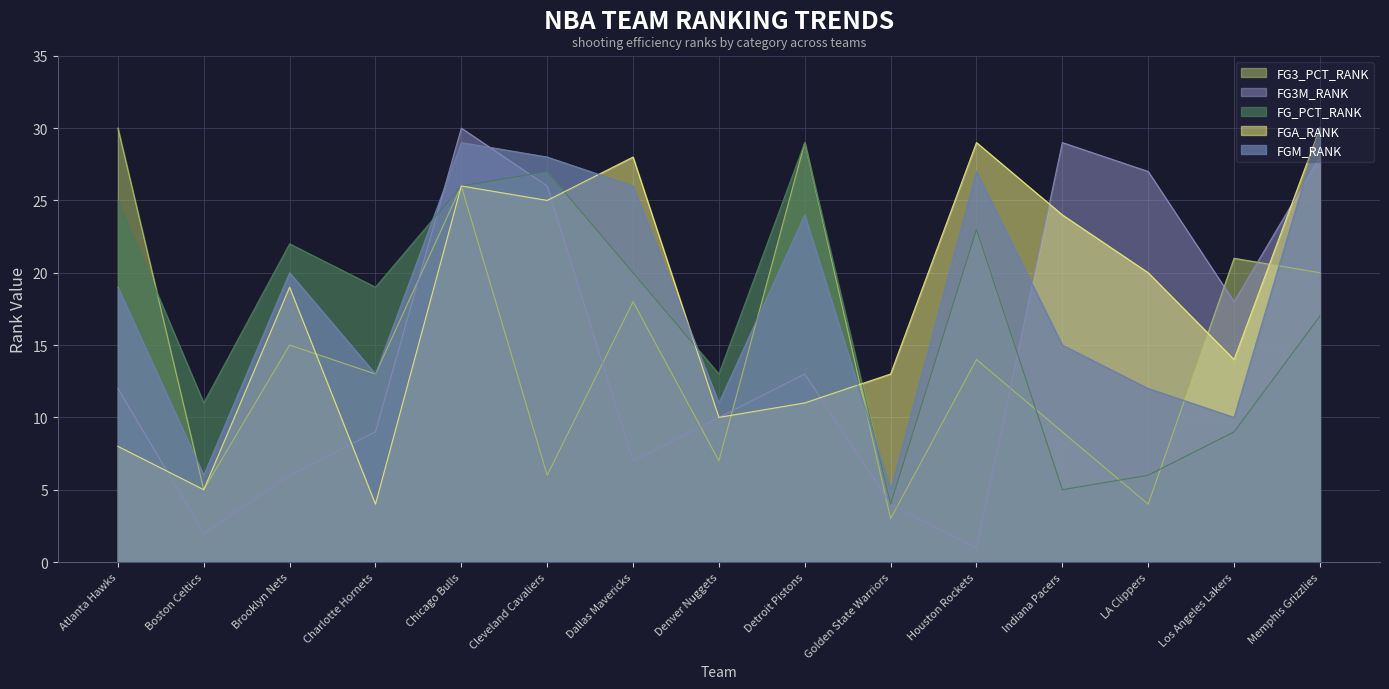

Reading left to right, extract all data points from this chart.

FGM_RANK: 19	6	20	13	29	28	26	11	24	5	27	15	12	10	30
FGA_RANK: 8	5	19	4	26	25	28	10	11	13	29	24	20	14	30
FG_PCT_RANK: 25	11	22	19	26	27	20	13	29	4	23	5	6	9	17
FG3M_RANK: 12	2	6	9	30	26	7	10	13	4	1	29	27	18	28
FG3_PCT_RANK: 30	5	15	13	26	6	18	7	29	3	14	9	4	21	20